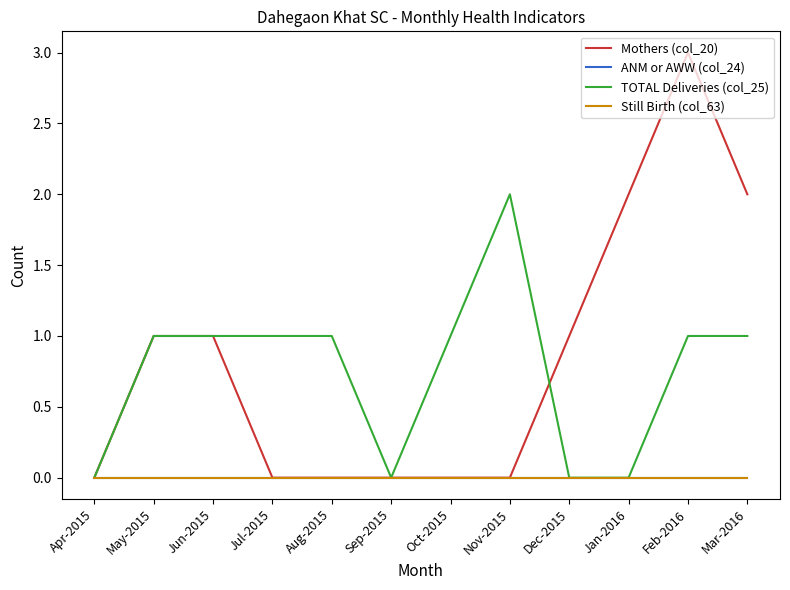

Which series has the largest total across all categories?

Mothers (col_20)